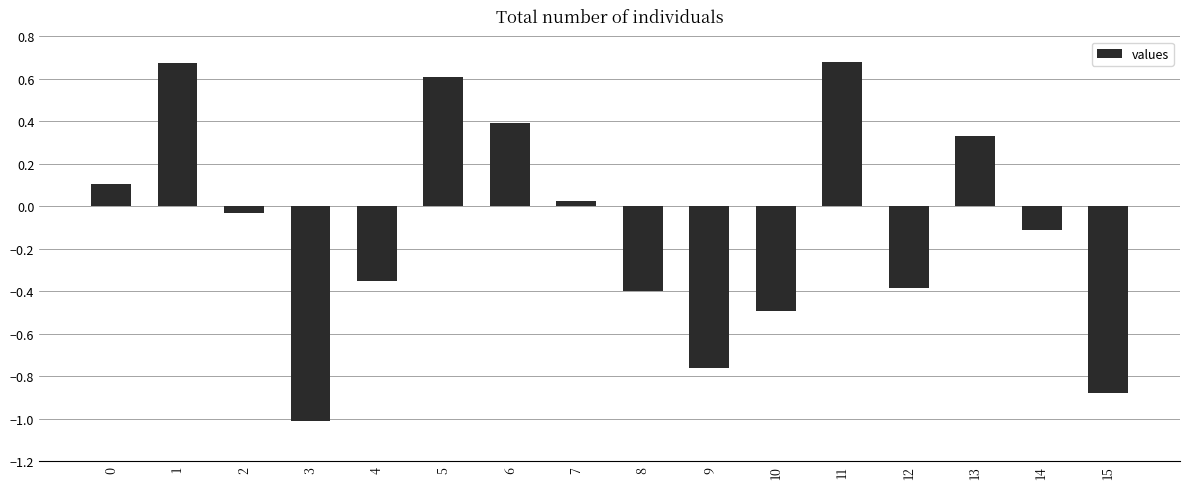

The value at 11 is 0.7. True or false?

True